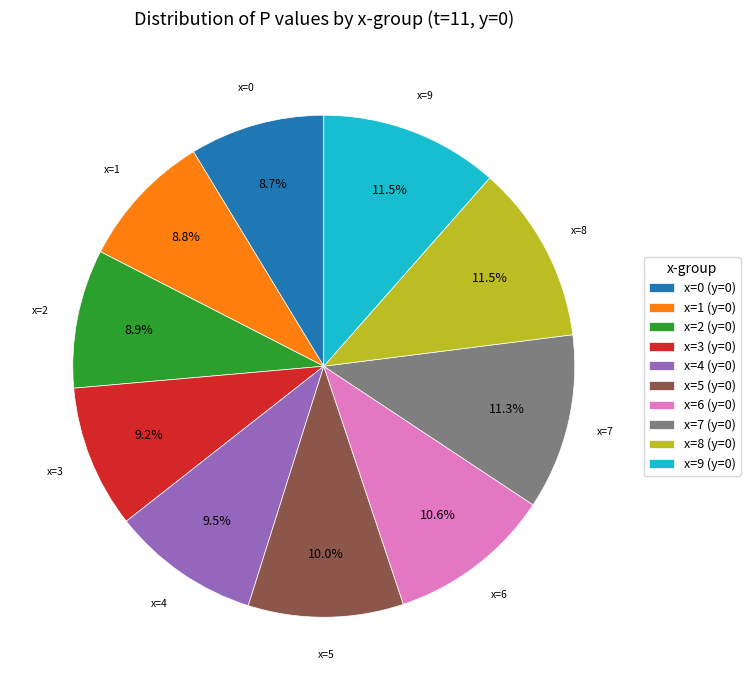

What is the total percentage of x=8 (y=0) and x=0 (y=0)?

20.2%